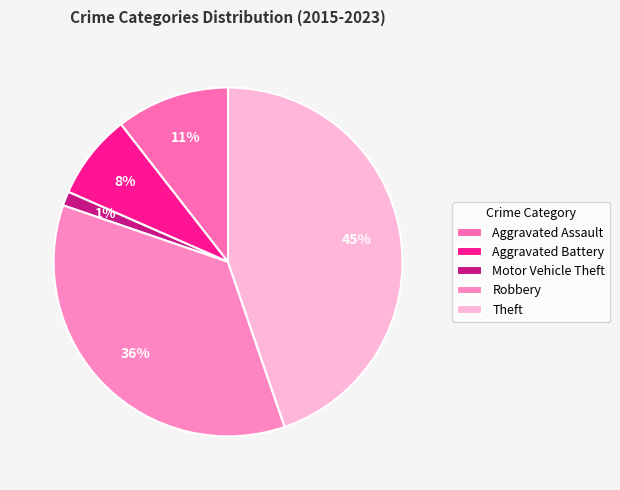

Combined, what portion of the pie is Robbery and Aggravated Assault?

46.1%